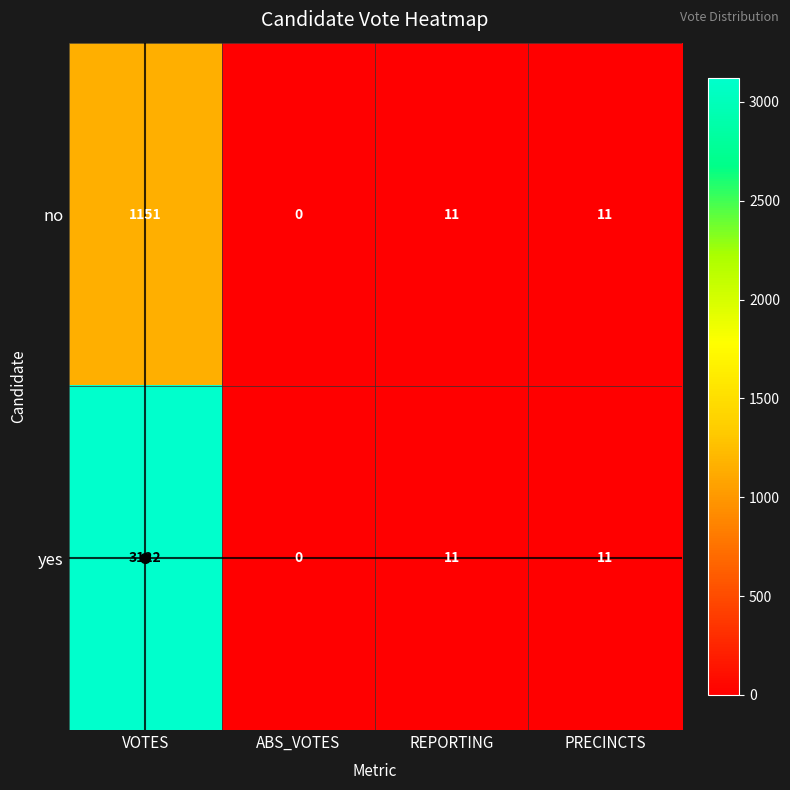

How many data points in yes are less than 11?

1